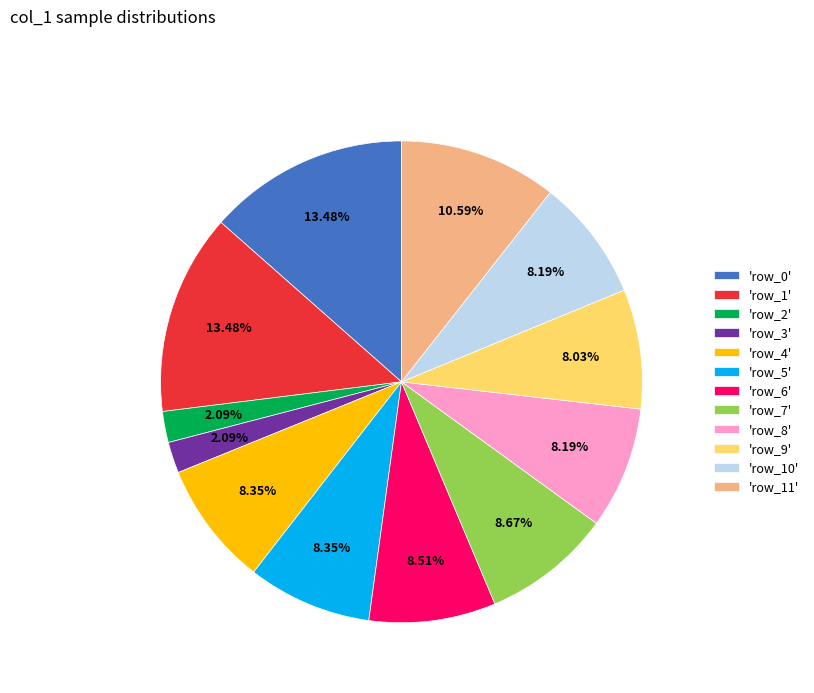

Combined, do 'row_7' and 'row_11' account for over 50%?

No